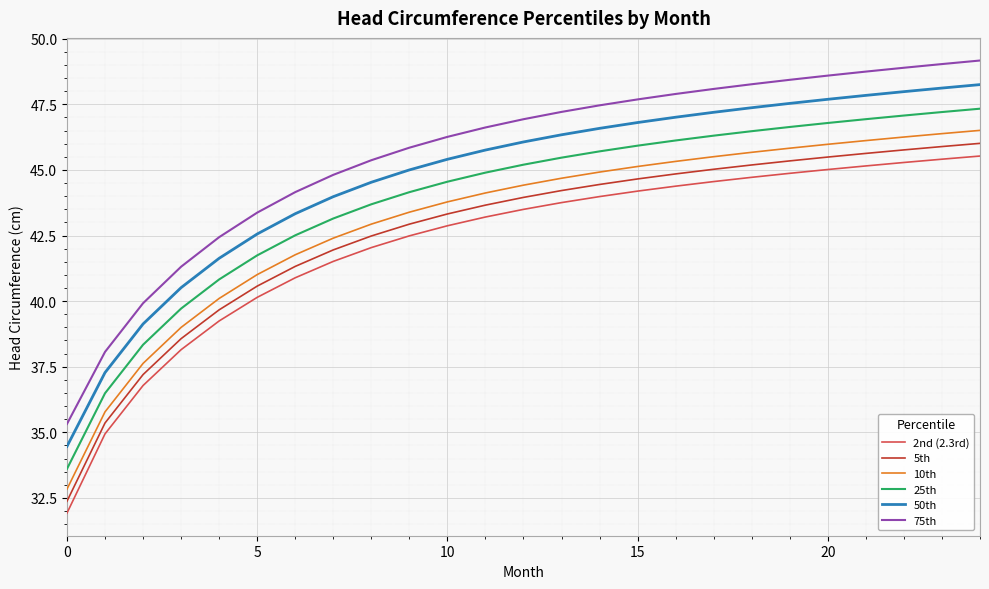

Which series has the widest spread of values?

75th